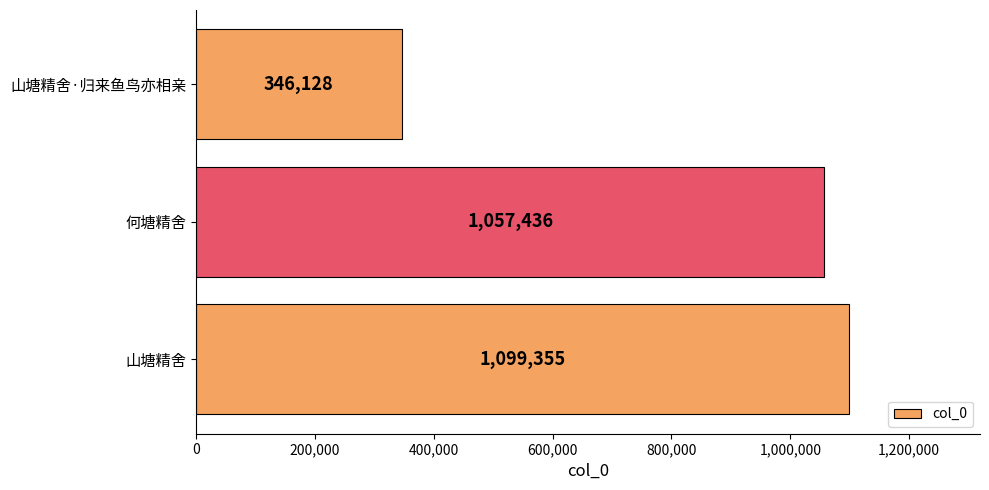

Does the chart contain any negative values?

No